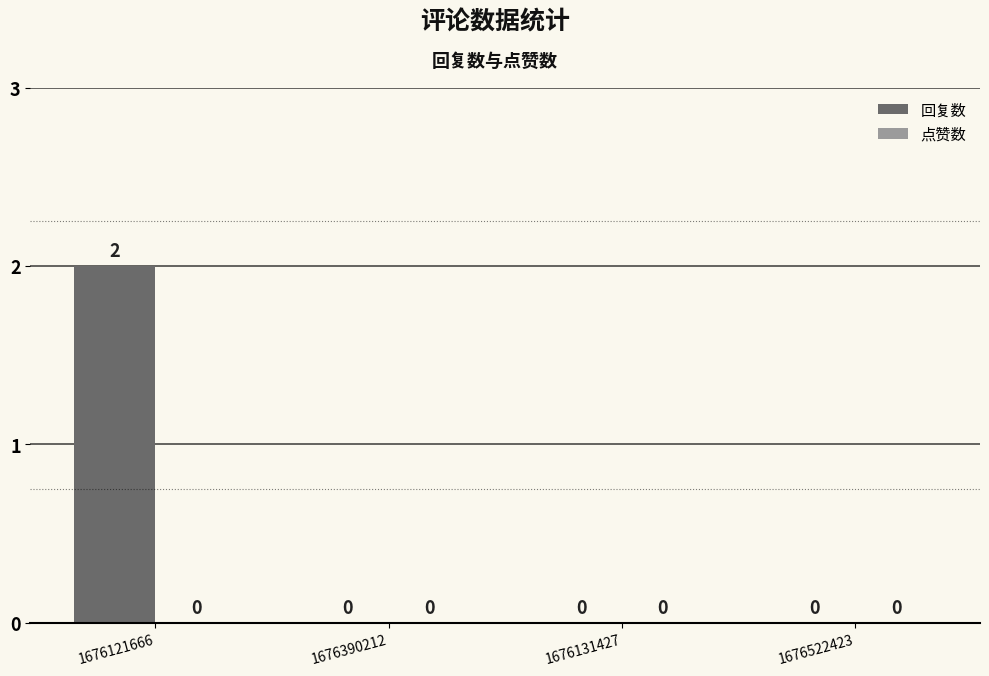

Between 1676522423 and 1676121666, which is larger?

1676121666